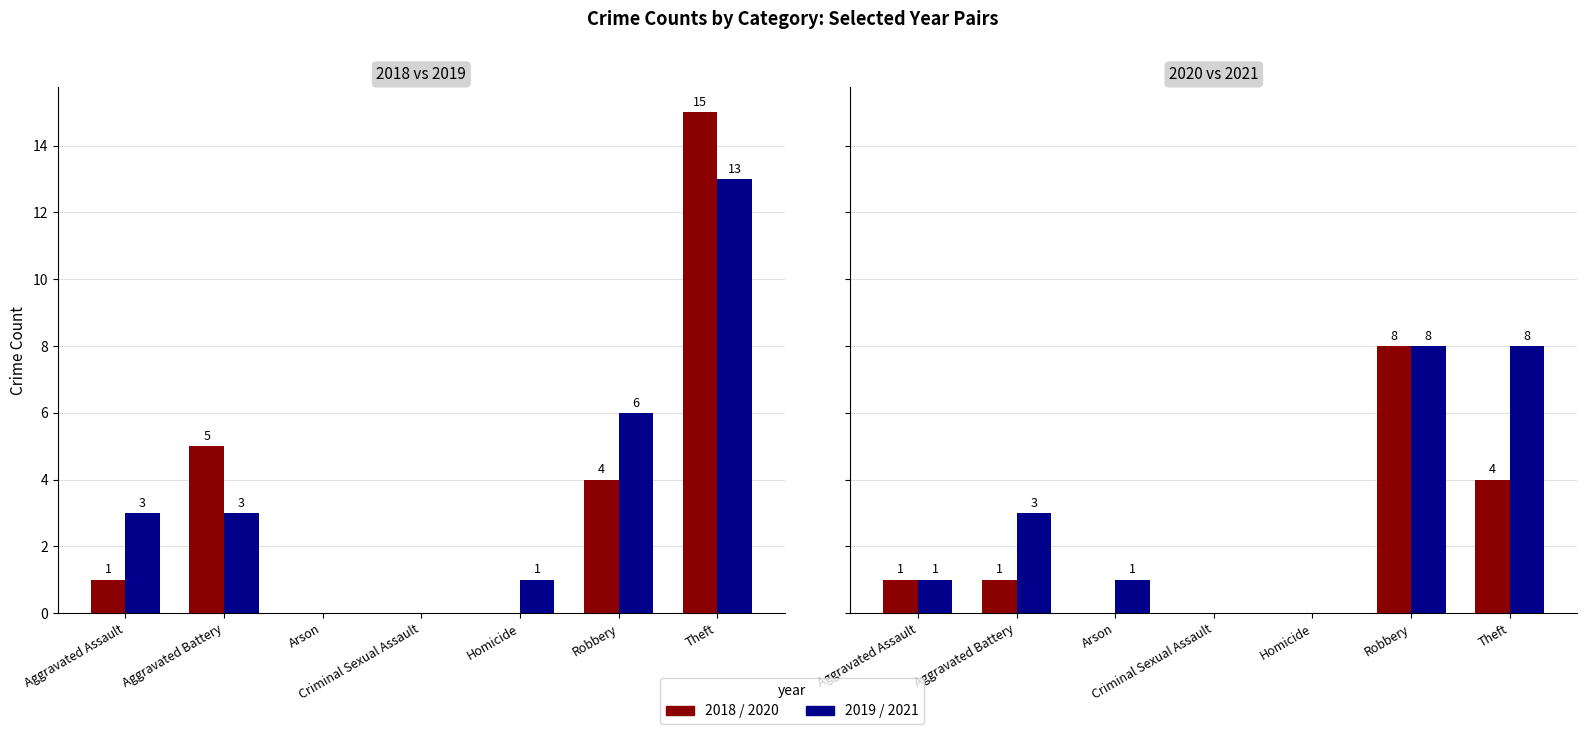

What is the difference between the 2020 values at Homicide and Aggravated Battery?

1